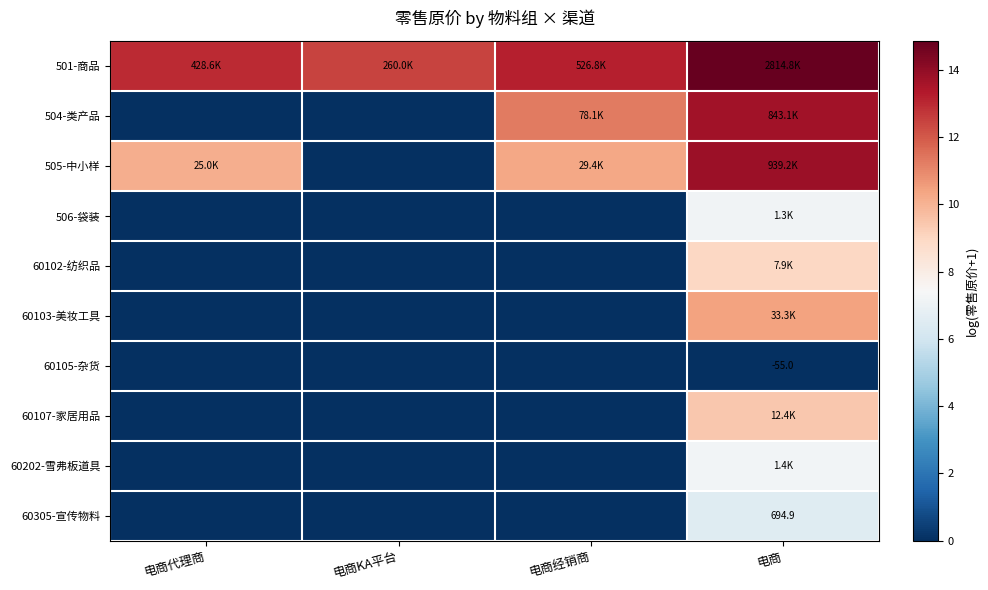

The 60202-雪弗板道具 series shows -3.4 at 电商代理商. True or false?

False